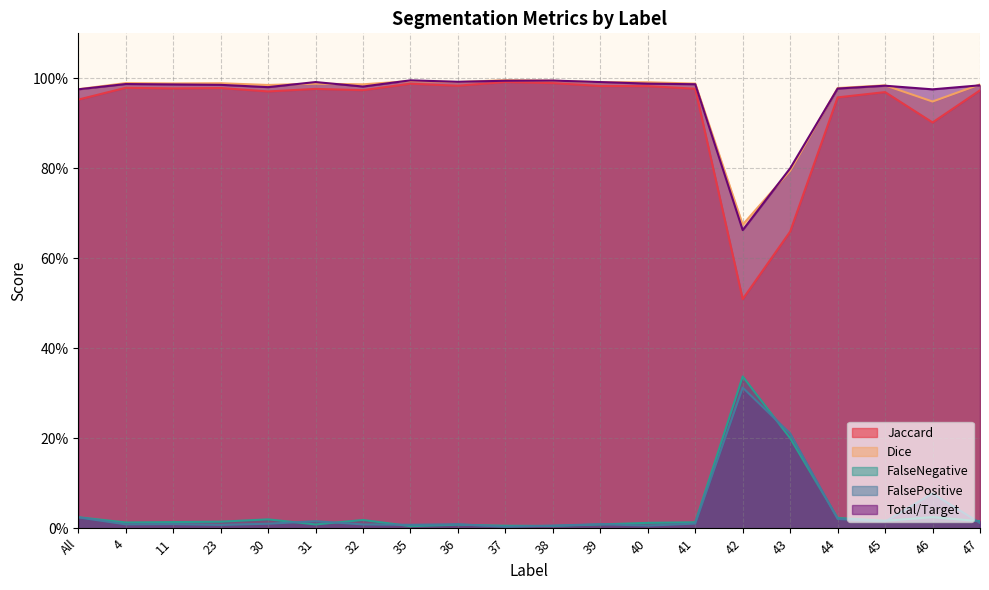

True or false: Total/Target has a value of 1.0 at 40.

True